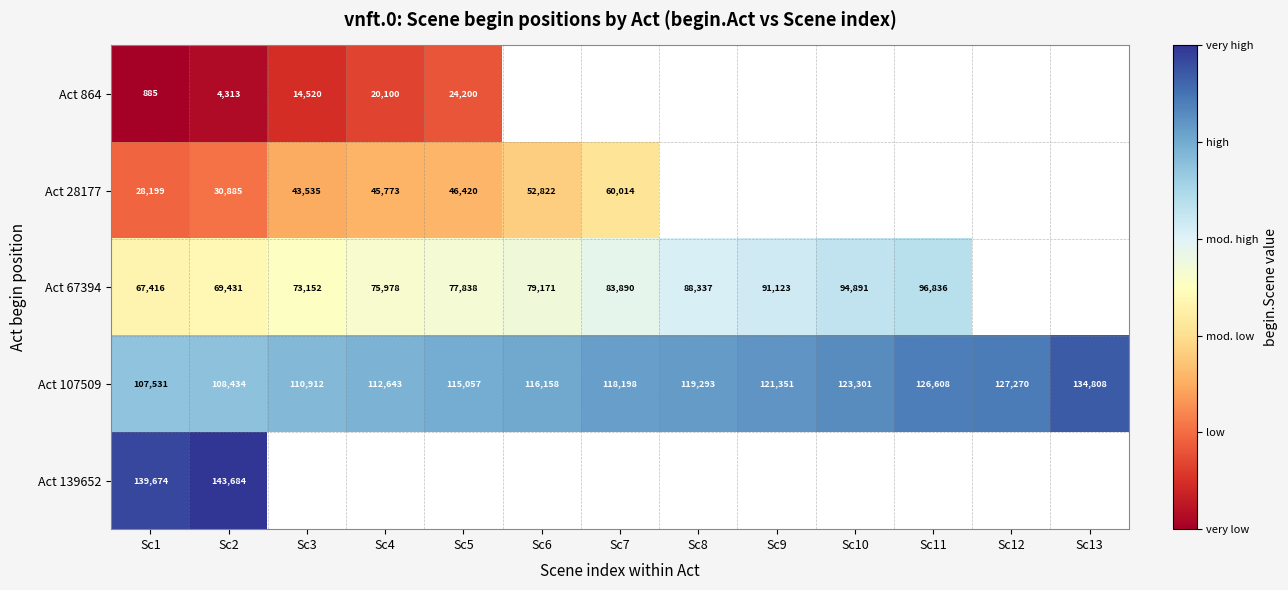

What is the greatest value displayed?

143684.0